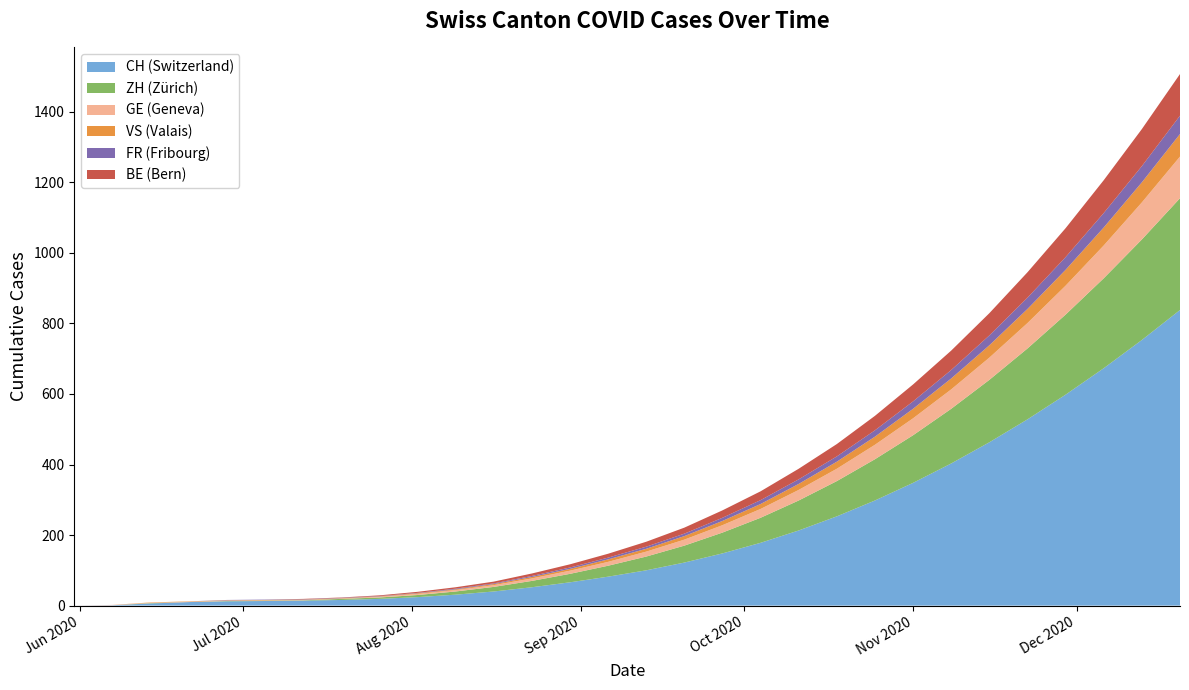

Is it true that FR equals 9 at 2020-09-27?

True